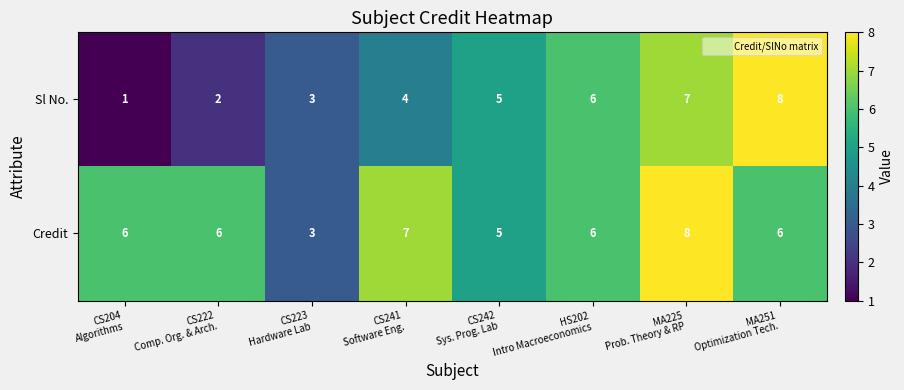

Which series has the widest spread of values?

Sl No.